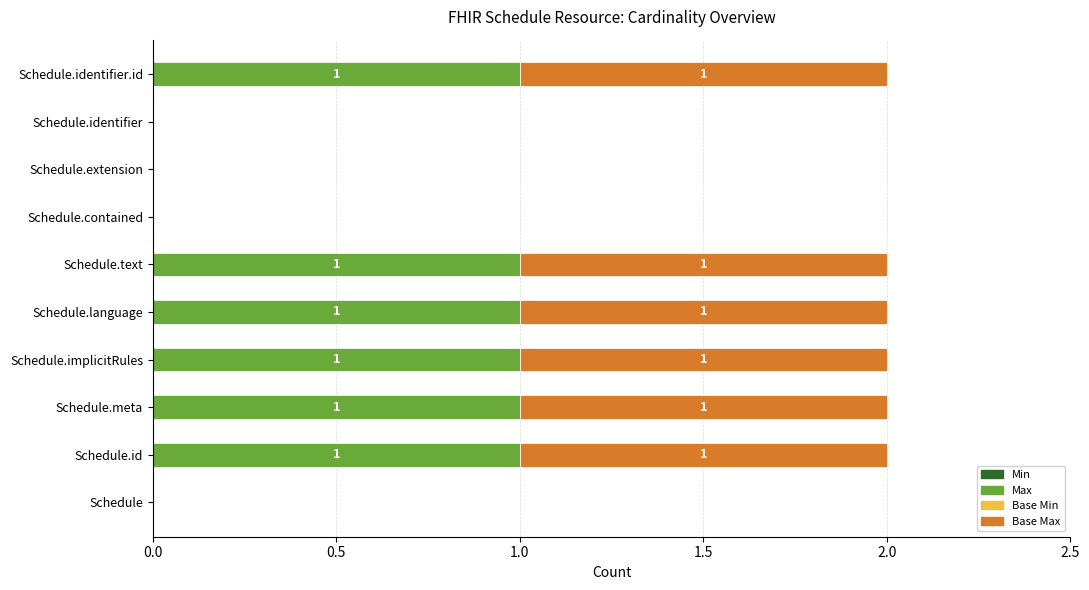

The Max series shows 0 at Schedule.contained. True or false?

True